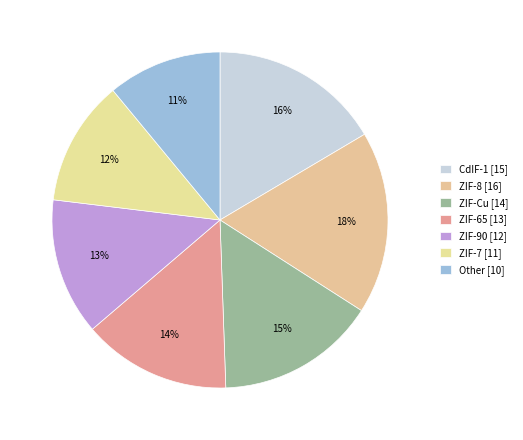

How many slices are in this pie chart?

7